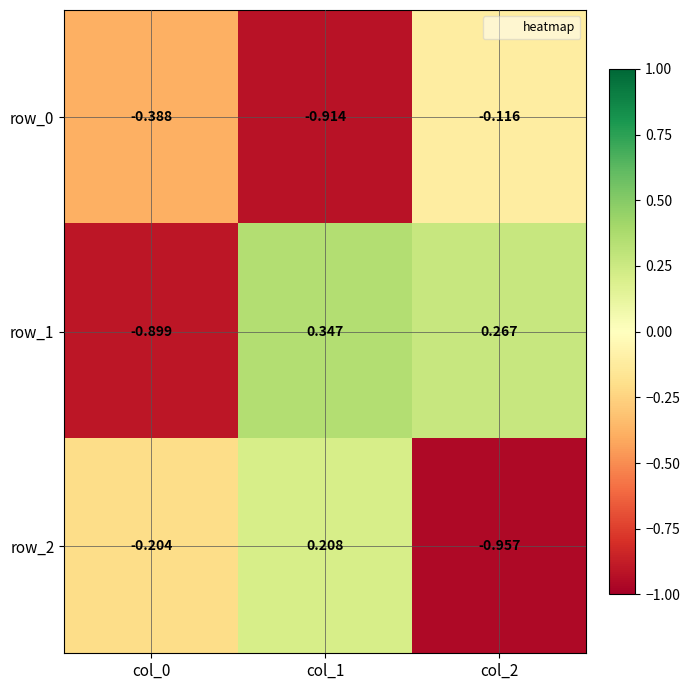

Count the number of data series in this chart.

3